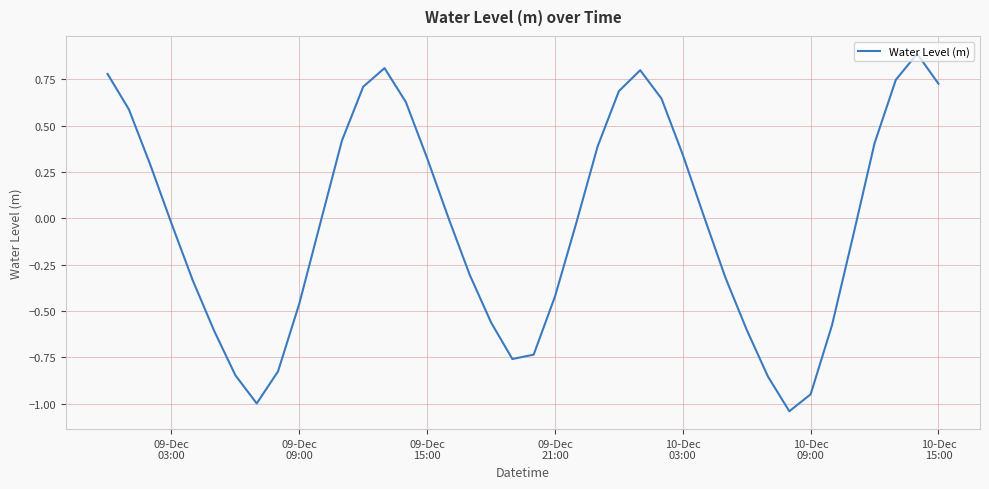

What is the difference between the maximum and minimum values?

1.9